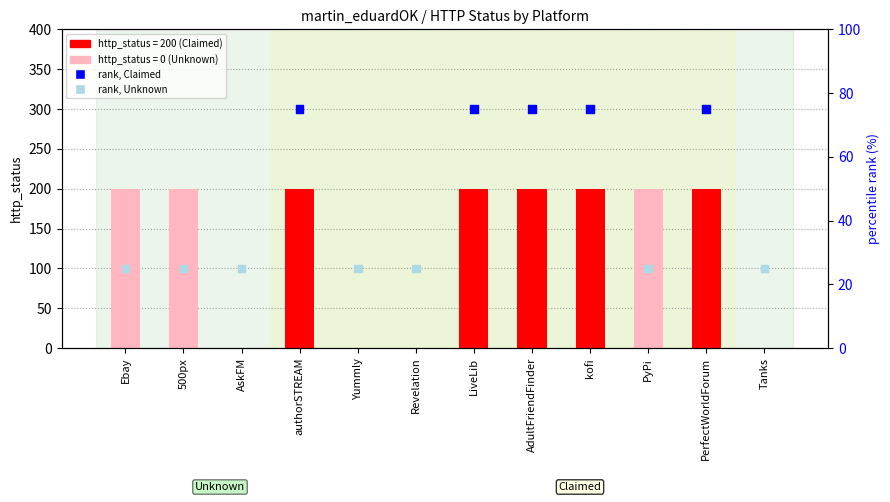

Between 500px and PerfectWorldForum, which is larger?

PerfectWorldForum